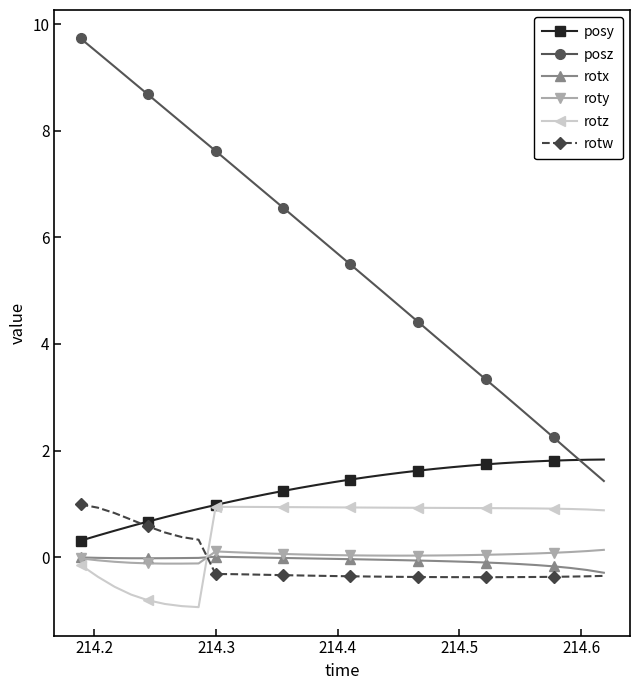

What is the value of the rotz point at the 29th from the left?

0.9